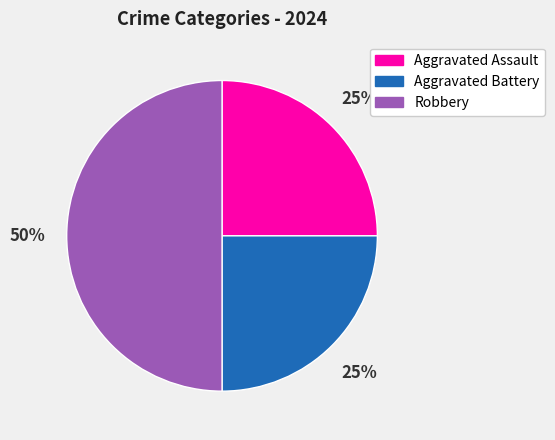

Which slice is the largest?

Robbery